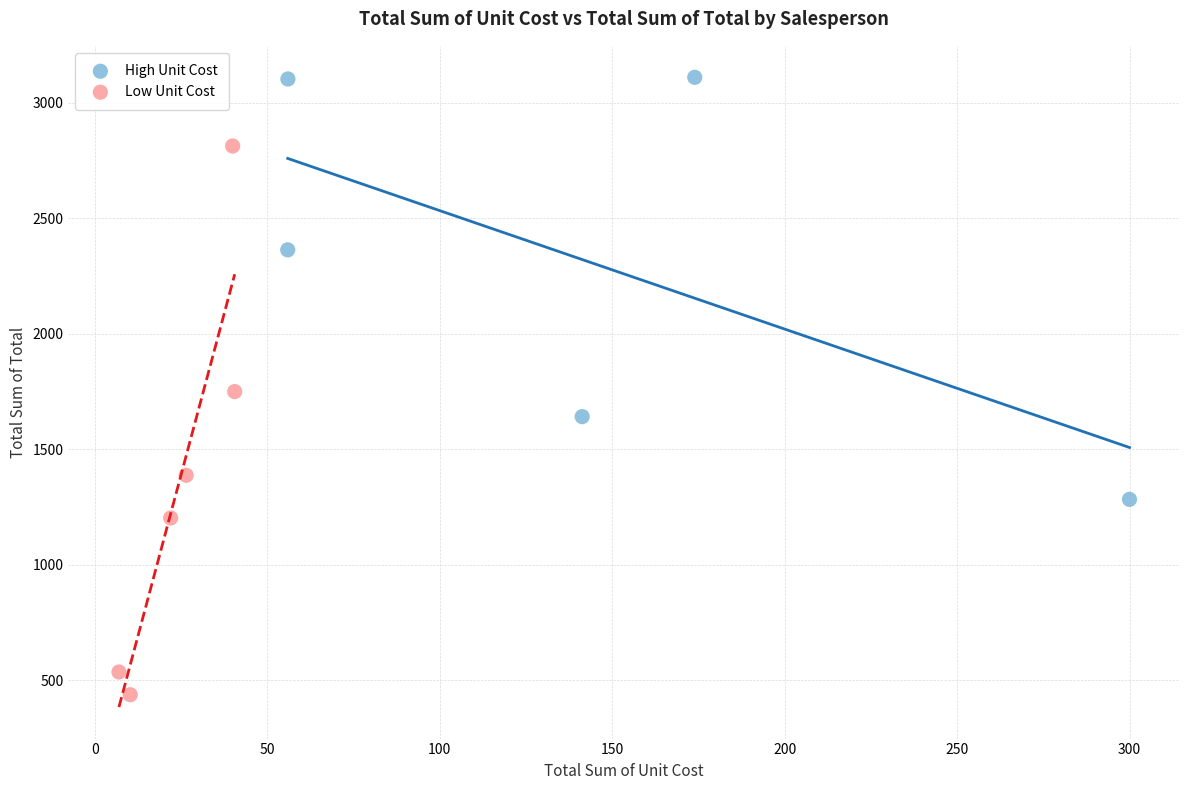

Which series contains the lowest Y value?

Low Unit Cost